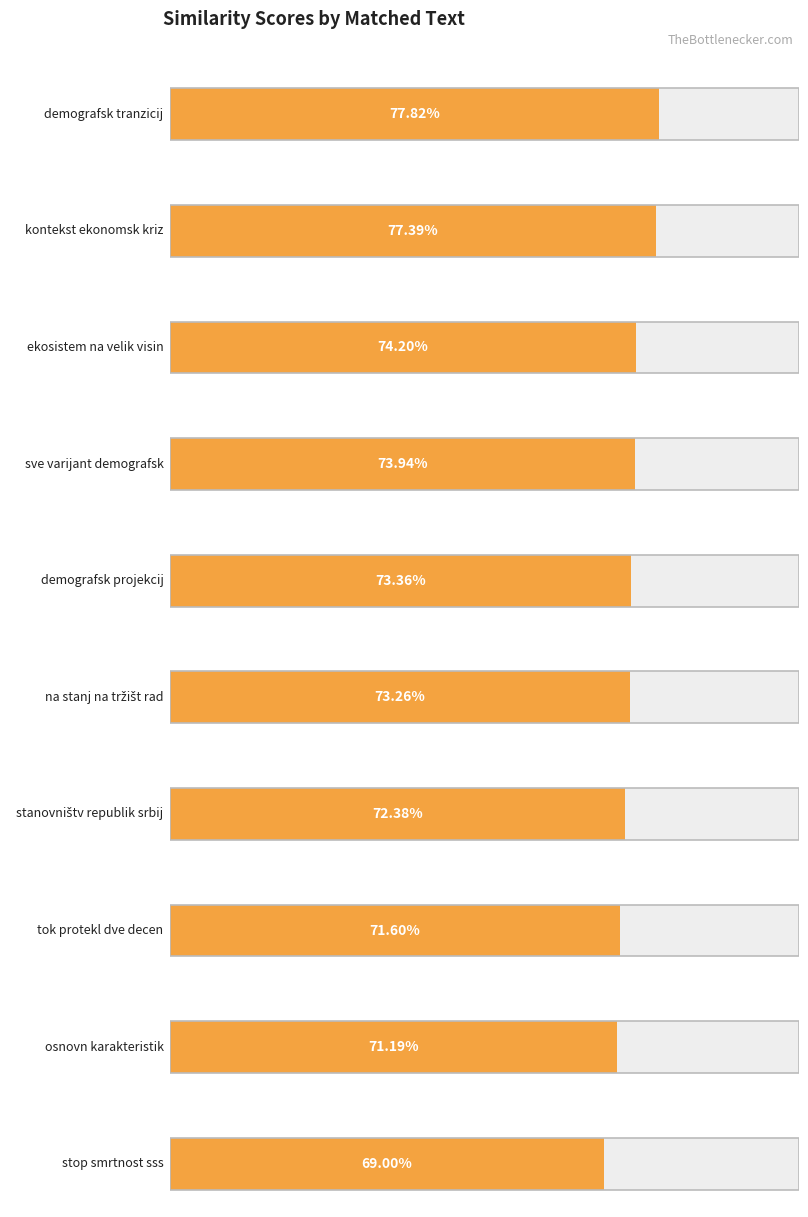

Where is the data nearest to the value 0?

stop smrtnost sss